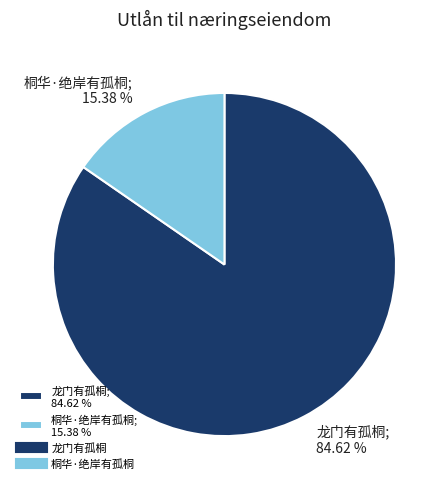

The 桐华·绝岸有孤桐 slice represents 15% of the pie. True or false?

True